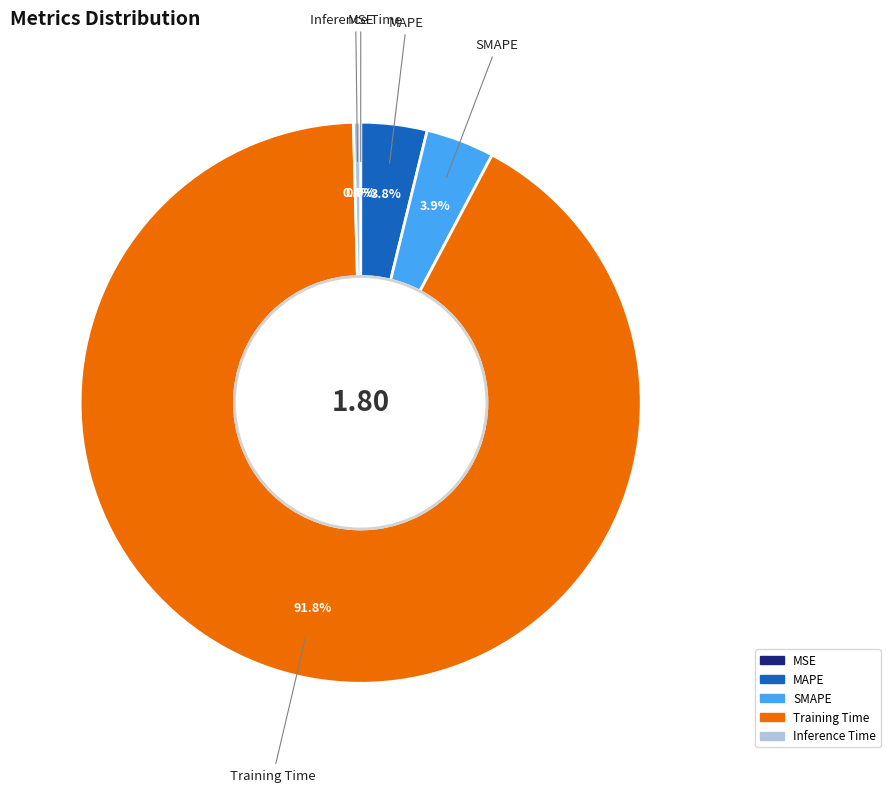

What portion of the pie excludes Inference Time?

99.6%